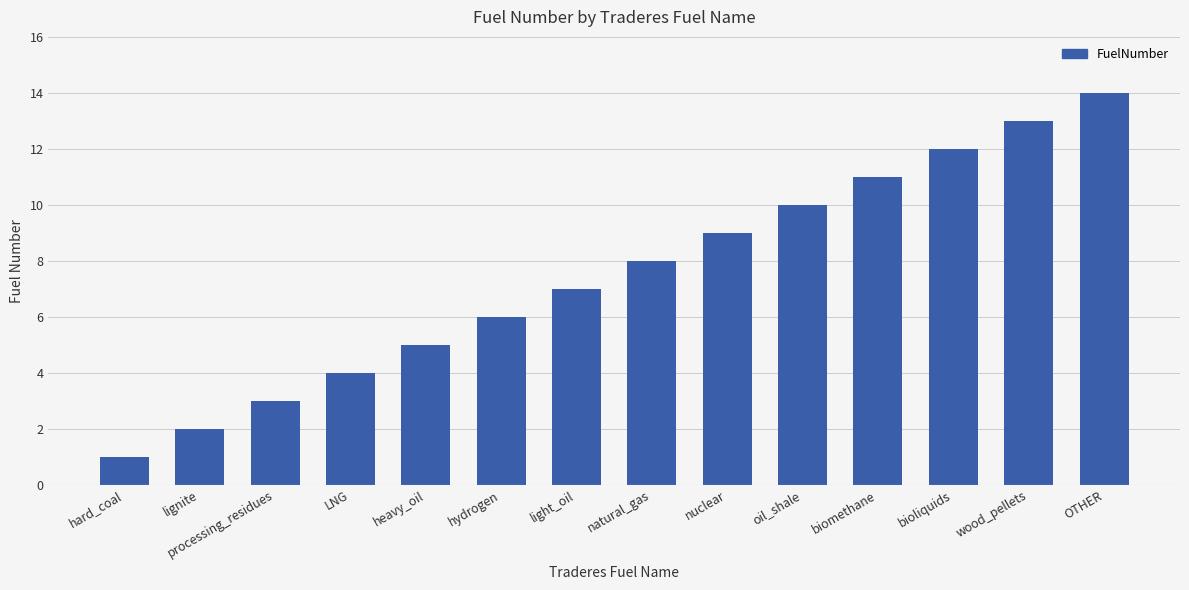

Rank the categories by value from lowest to highest.

hard_coal, lignite, processing_residues, LNG, heavy_oil, hydrogen, light_oil, natural_gas, nuclear, oil_shale, biomethane, bioliquids, wood_pellets, OTHER